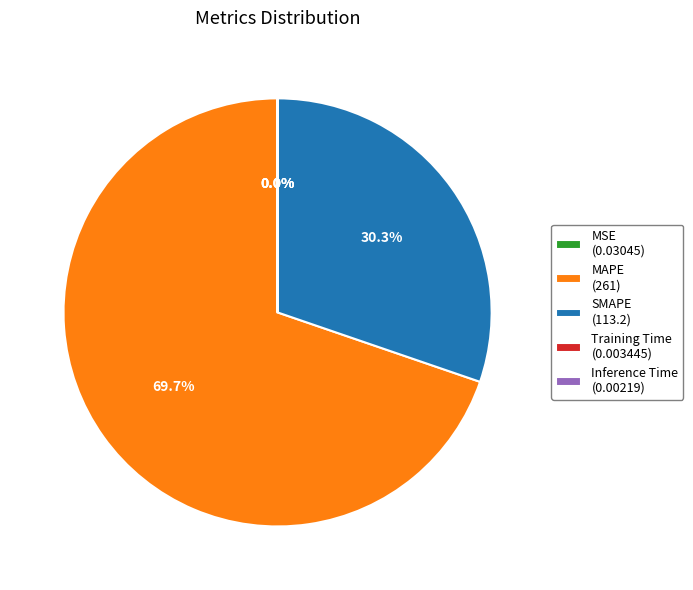

Is there a majority slice in this chart?

Yes